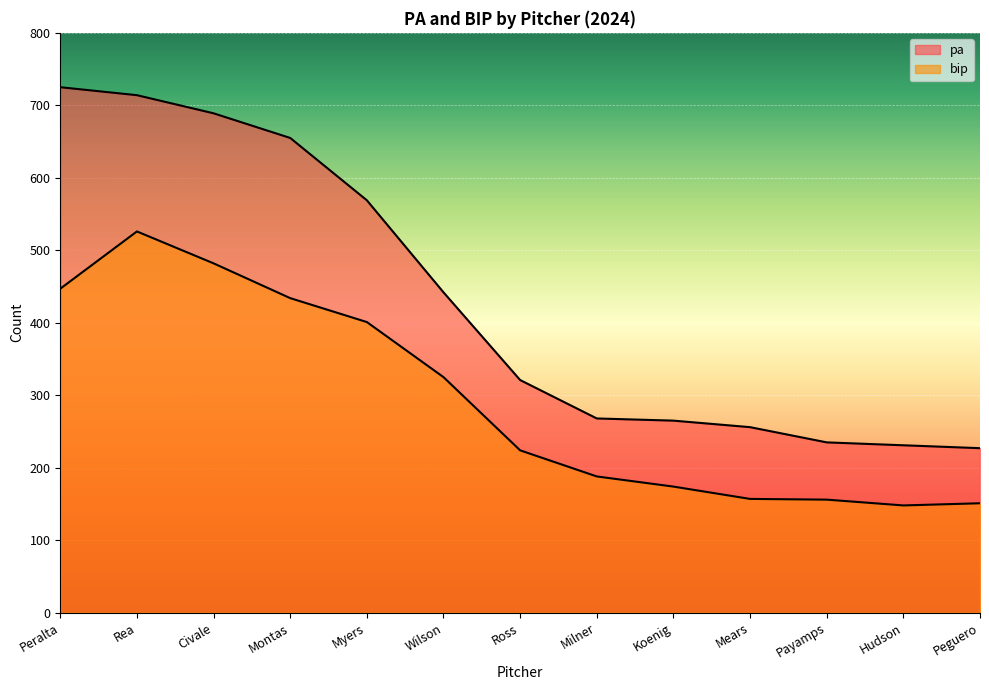

What is the label of the 6th point from the right?

Milner